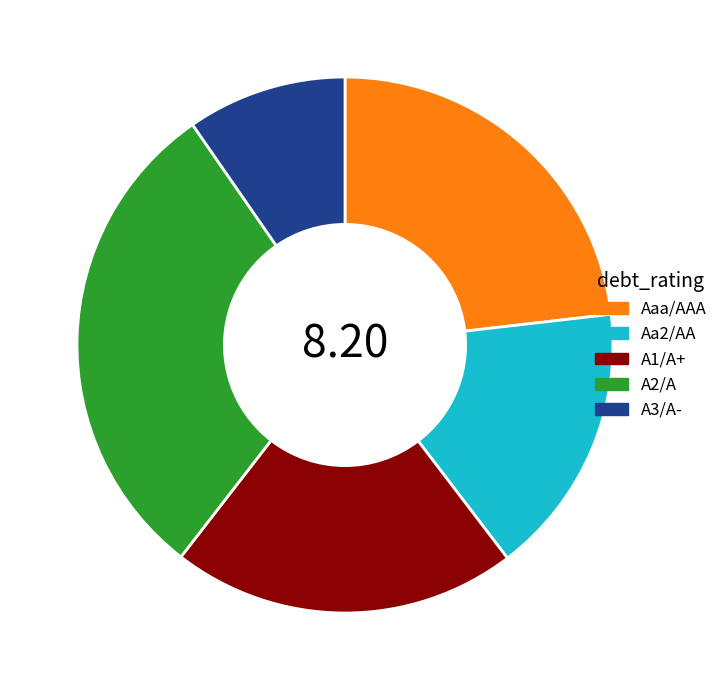

Count the number of slices in the pie.

5